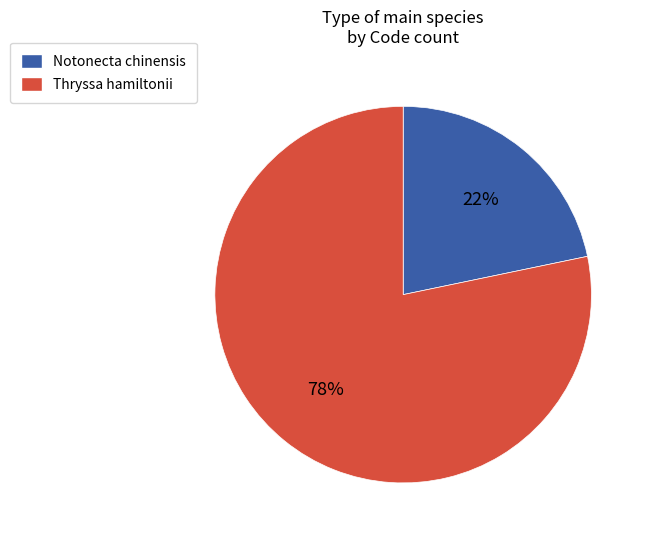

Combined, do Thryssa hamiltonii and Notonecta chinensis account for over 50%?

Yes